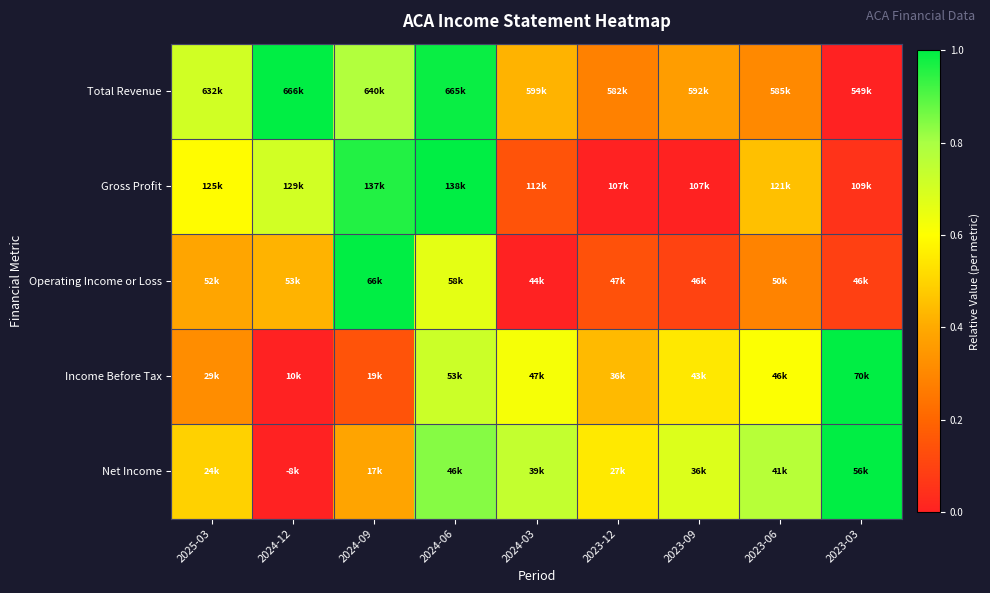

How many data points does each series have?

9